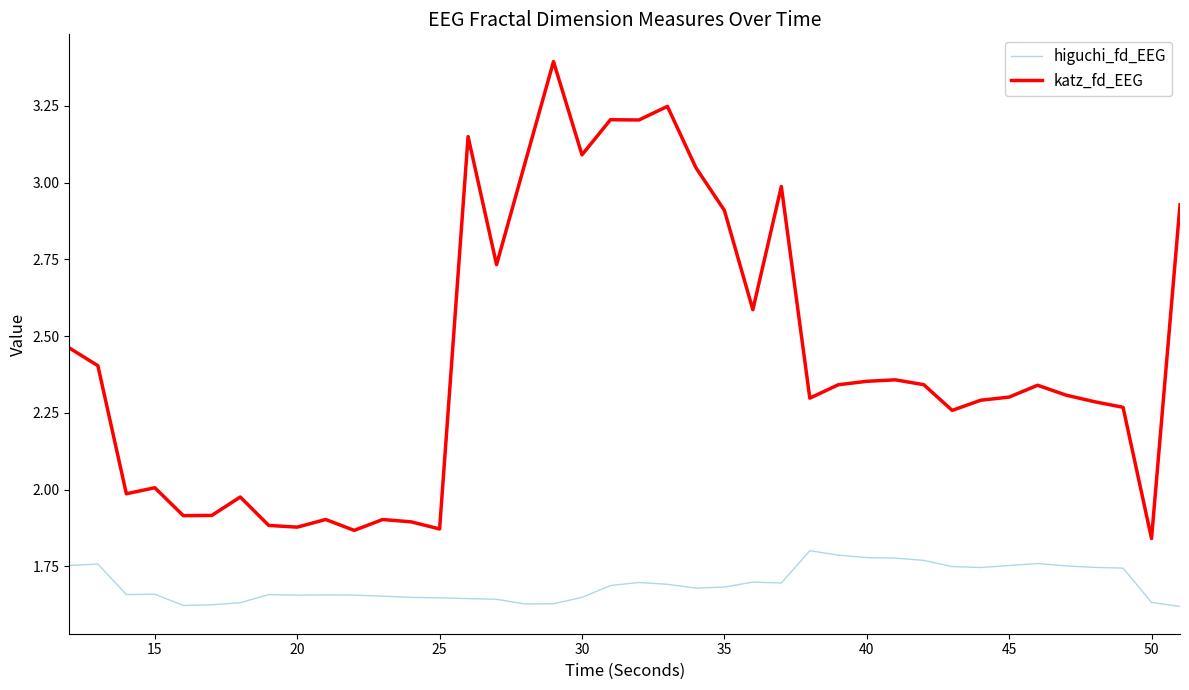

What is the difference between the maximum and second lowest values in the katz_fd_EEG series?

1.5